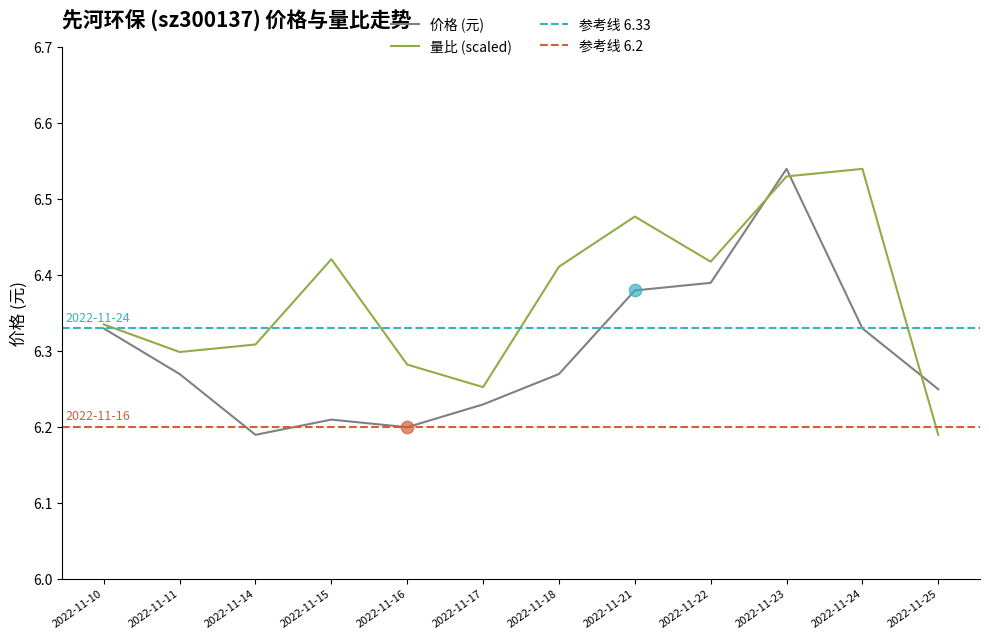

Which series has the widest spread of Y values?

价格